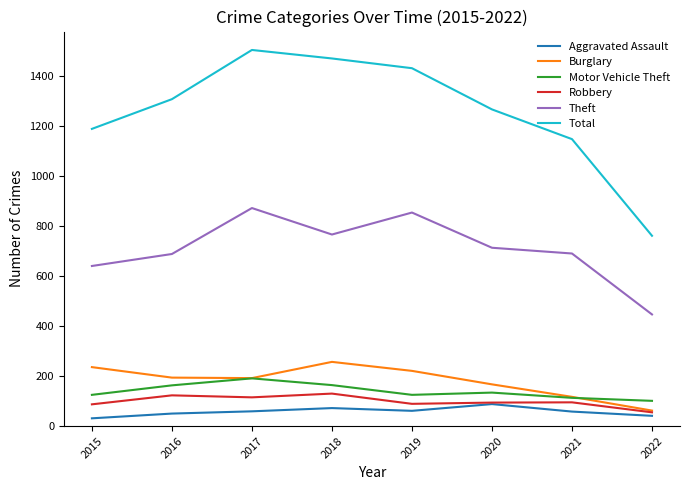

True or false: Theft has a value of 714 at 2020.

True